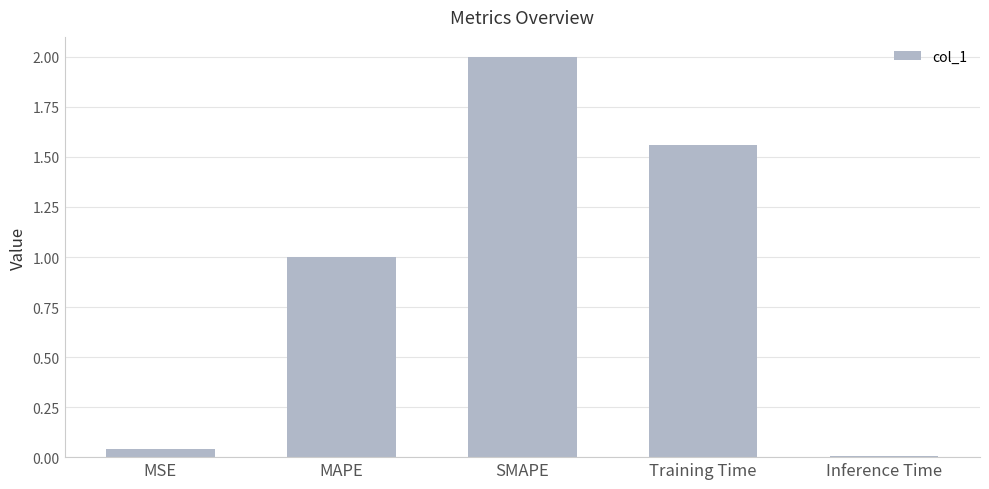

Does the chart contain stacked bars?

No